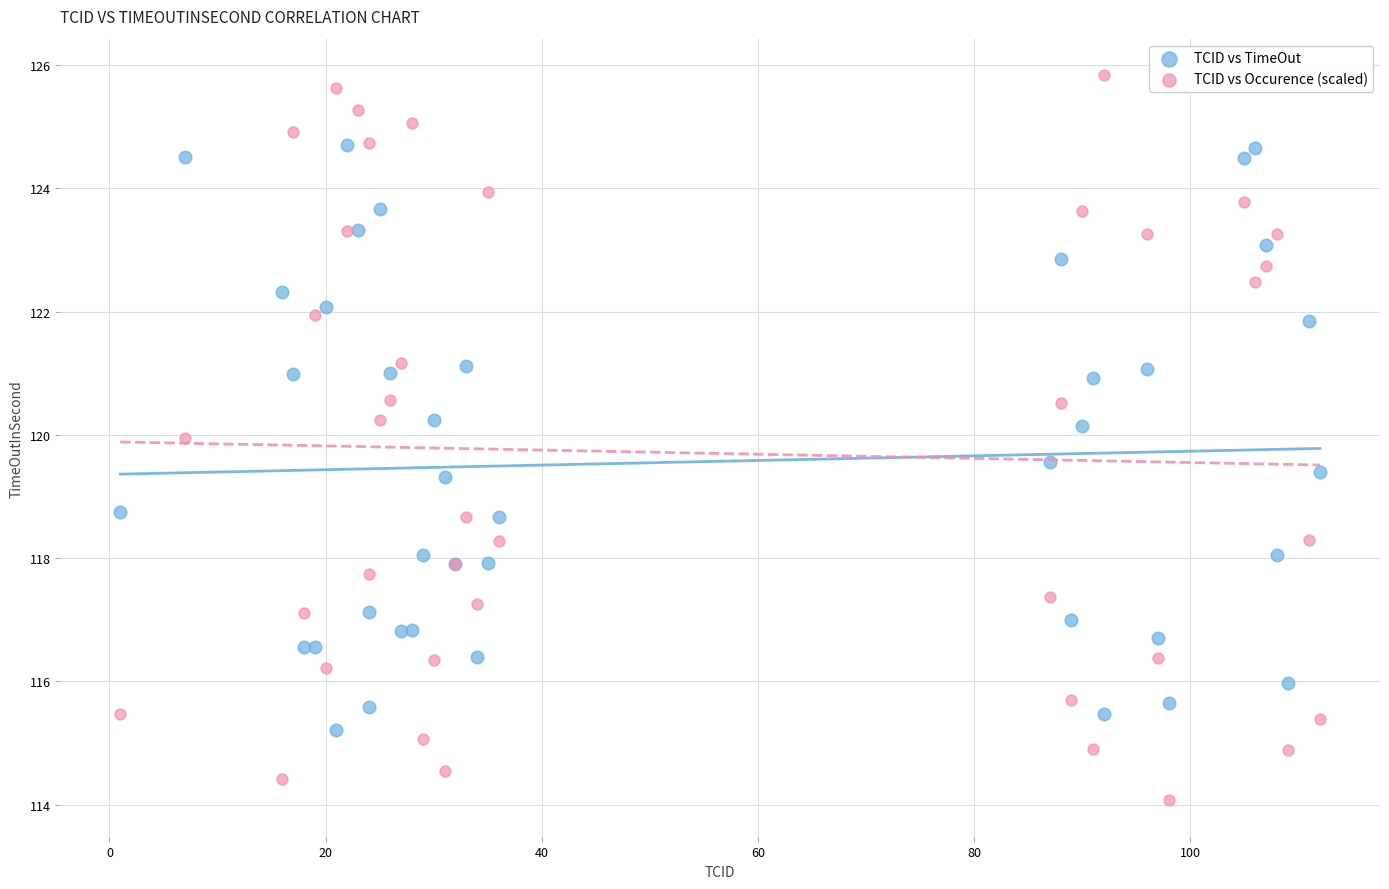

What is the X range (max minus min) for the scatter plot?

111.0